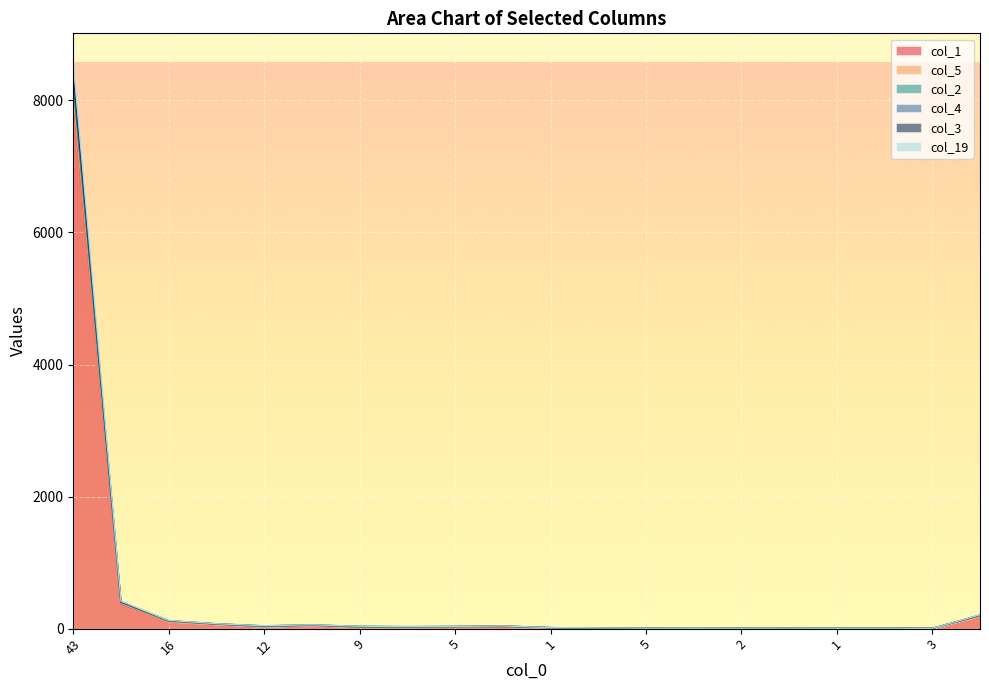

What is the total value across all series at 11?

214